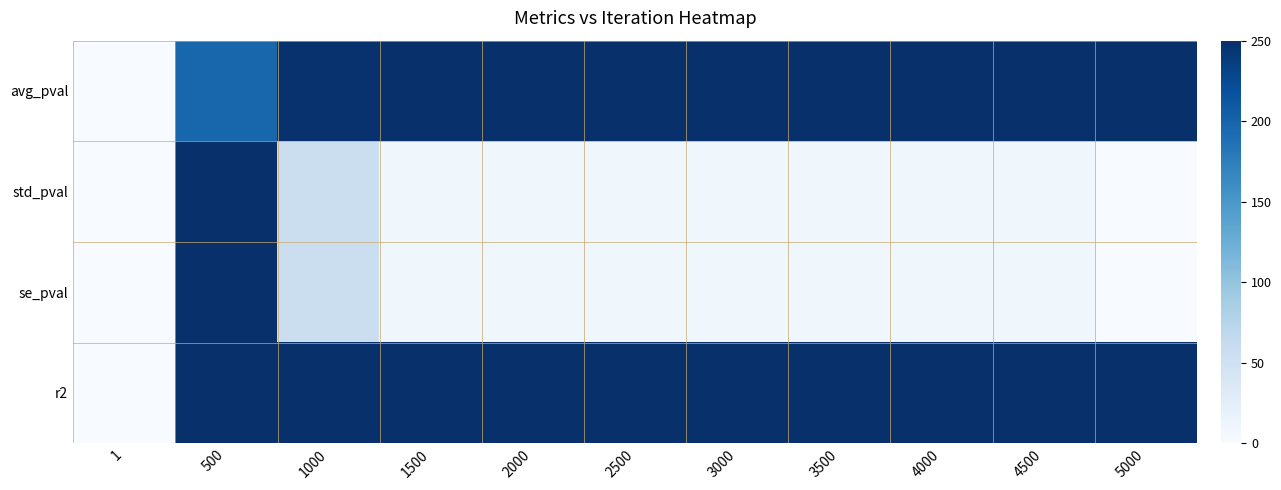

How many series are shown in this chart?

4